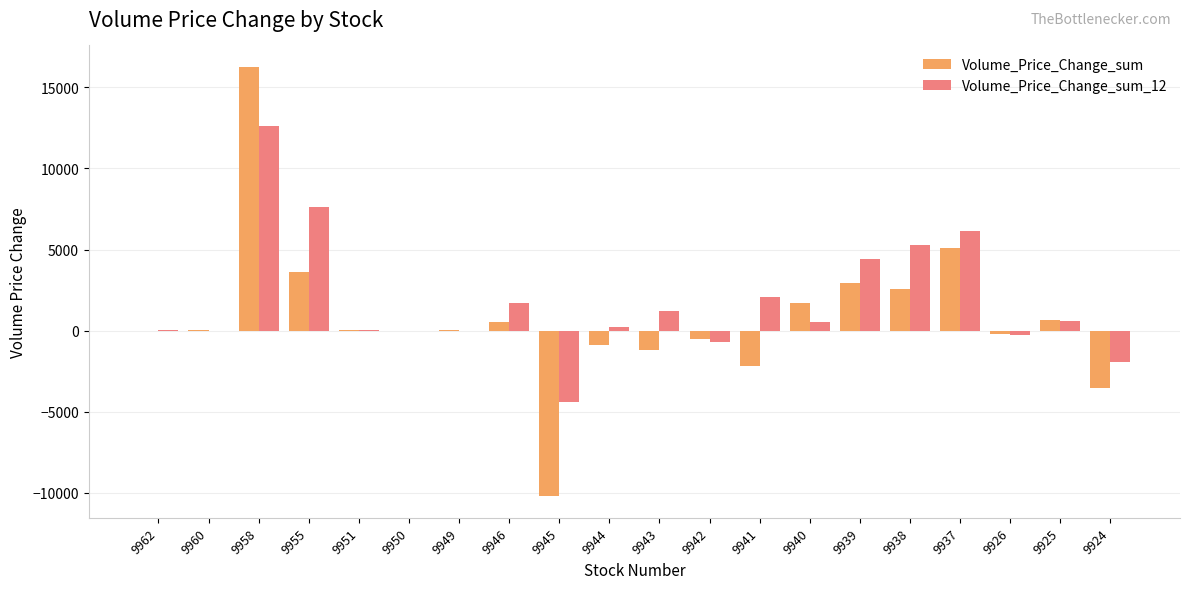

What are all the series names shown in the legend?

Volume_Price_Change_sum, Volume_Price_Change_sum_12